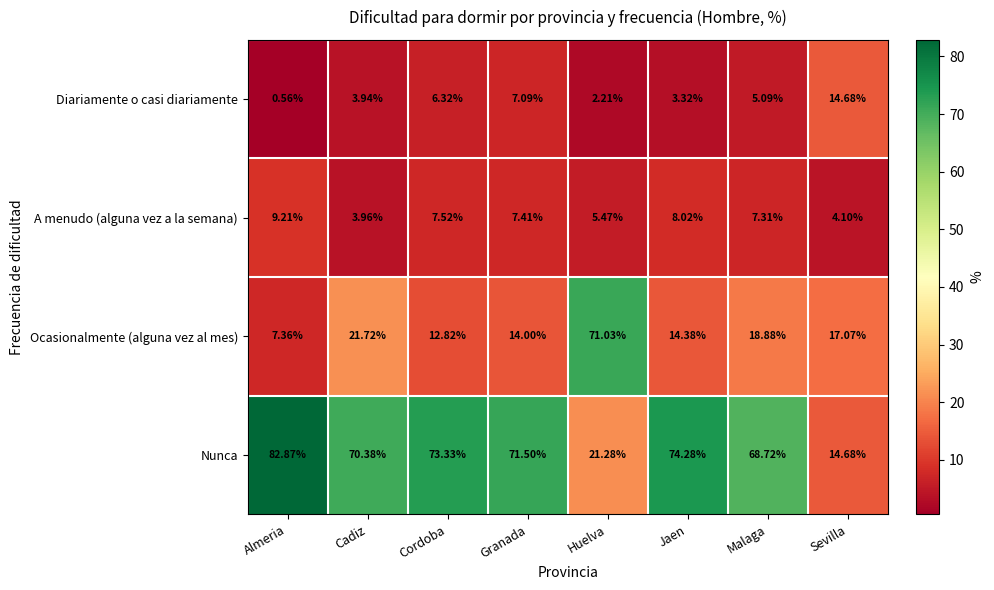

Where is A menudo (alguna vez a la semana) nearest to the value 6?

Huelva